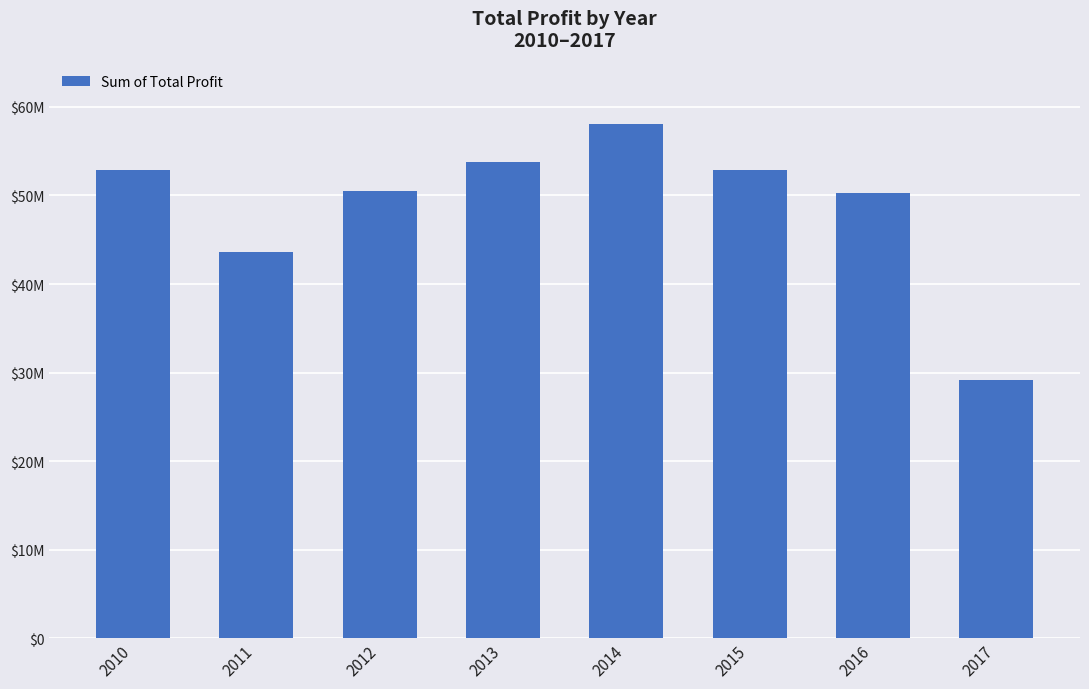

Are the bars horizontal?

No